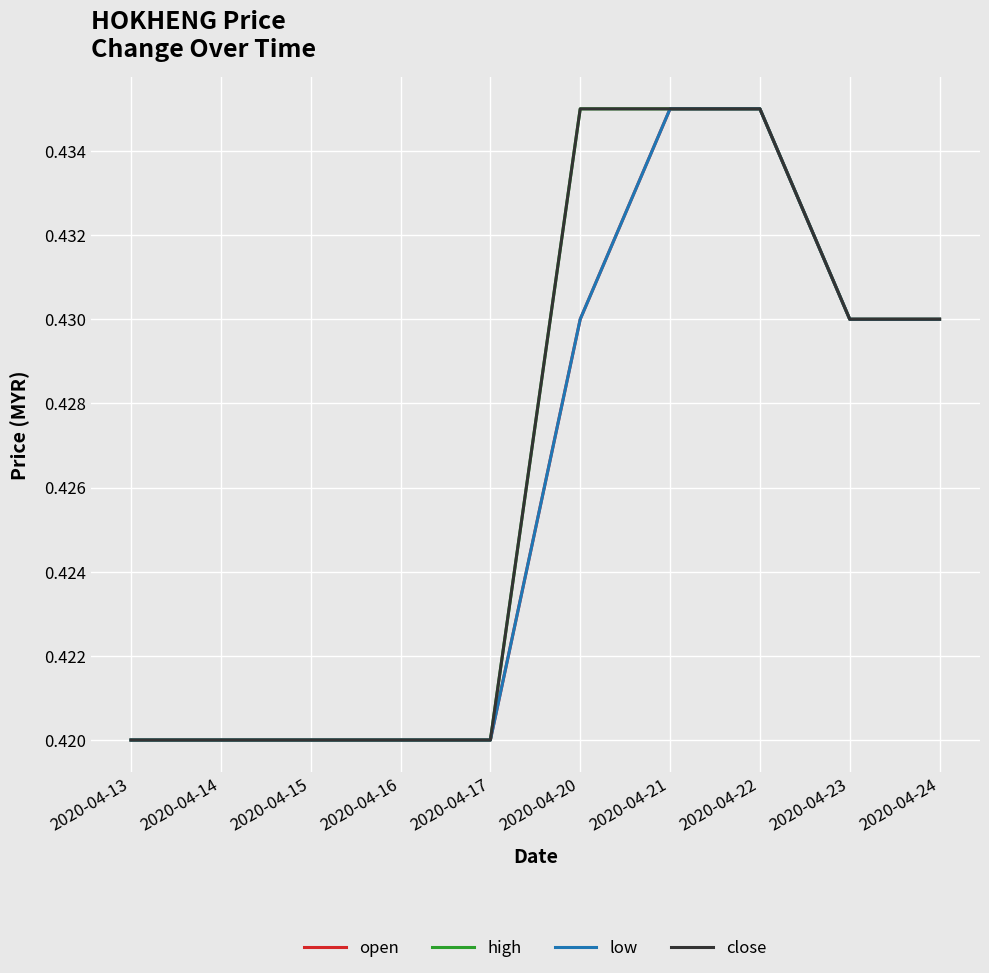

The value of close at 2020-04-16 is 0.7. True or false?

False